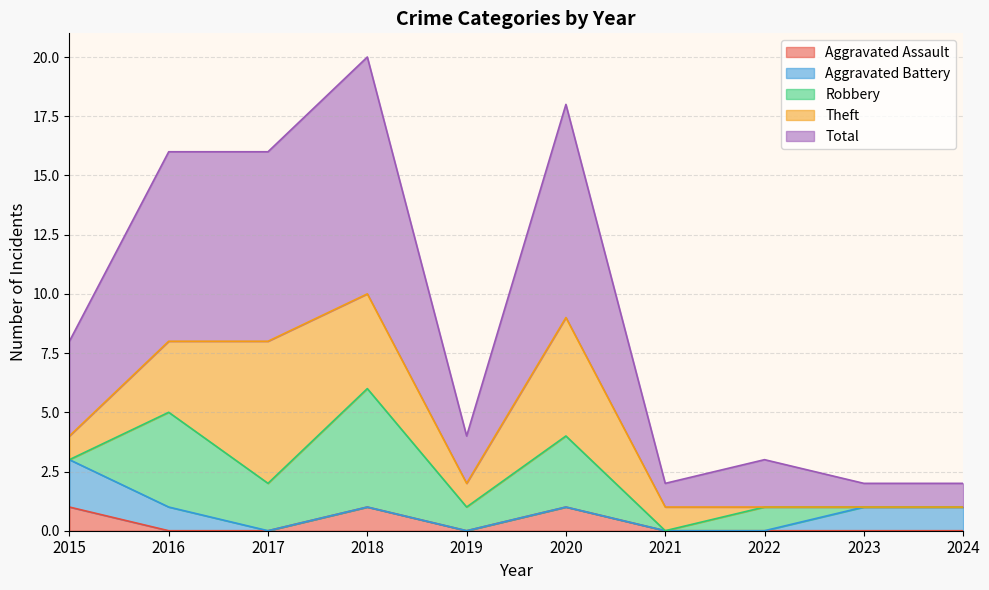

Which series has the widest spread of values?

Total